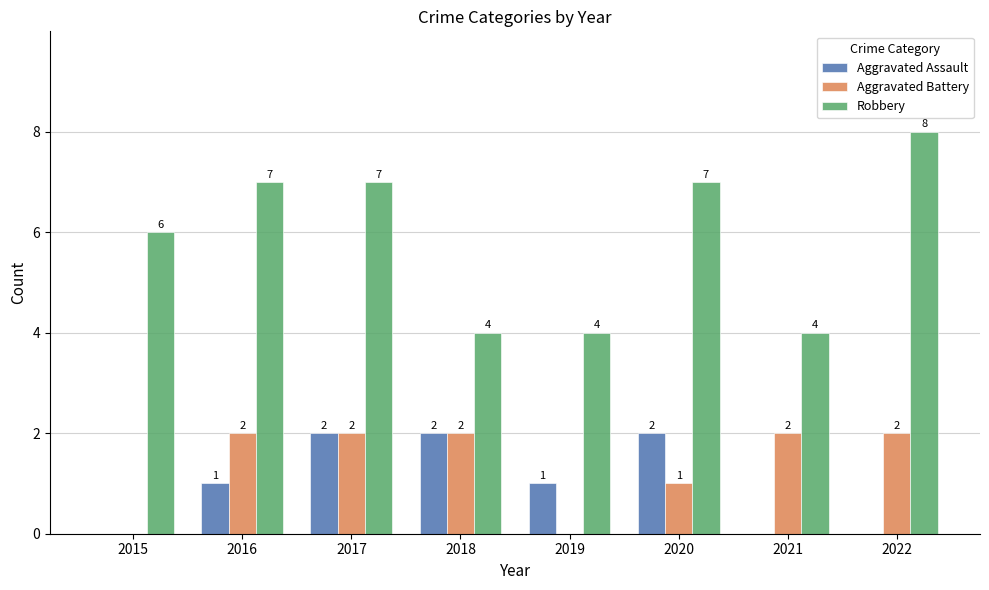

How many positive values does the Aggravated Assault series have?

5